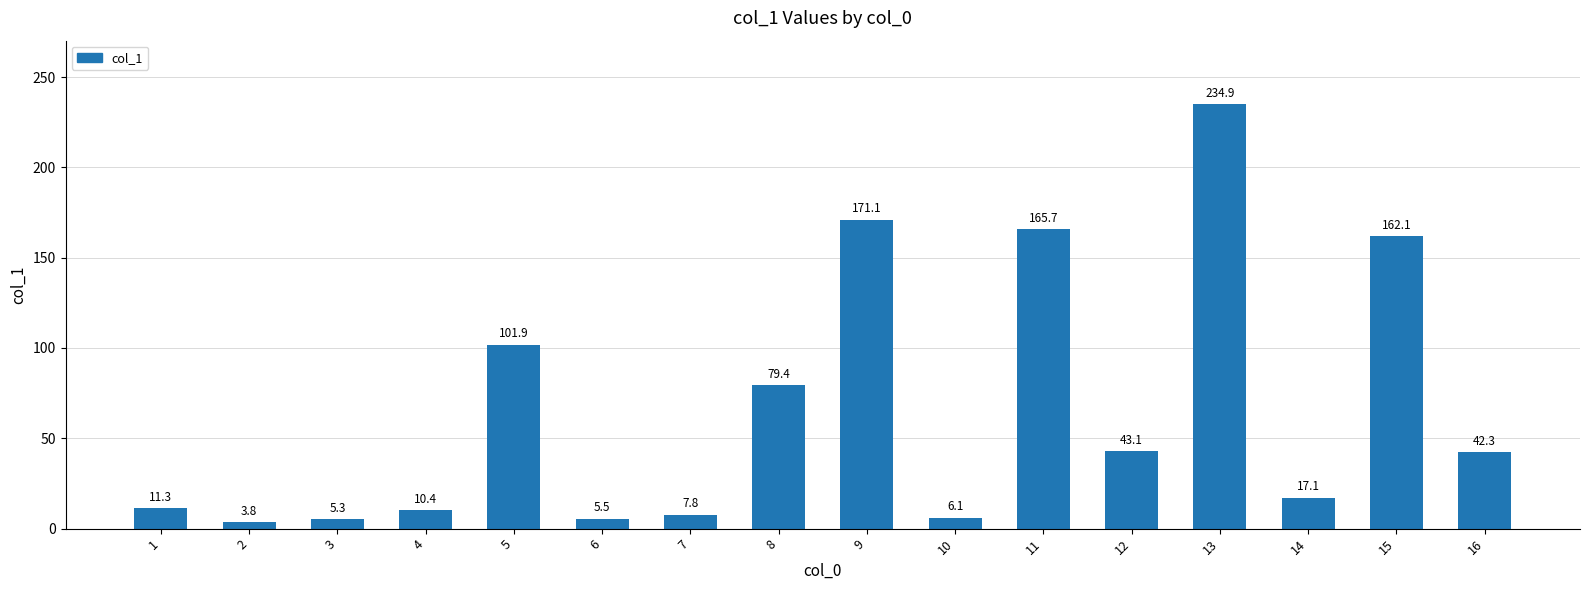

What is the average value?

66.7